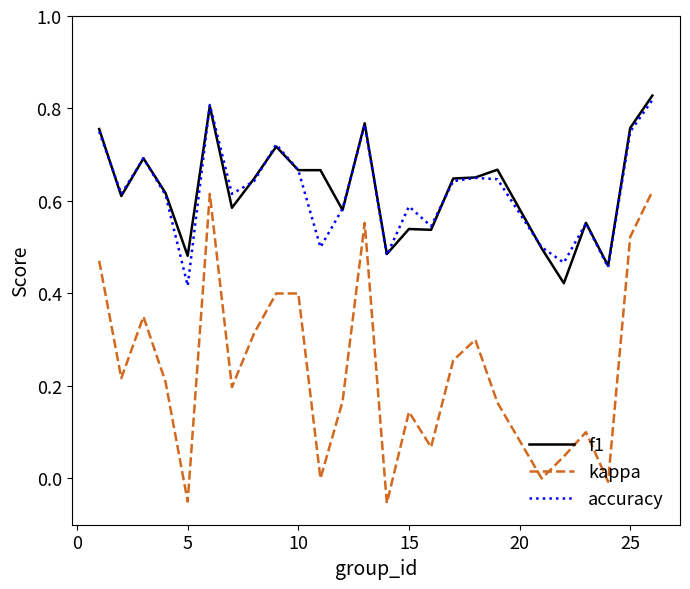

Which series has the widest spread of values?

kappa